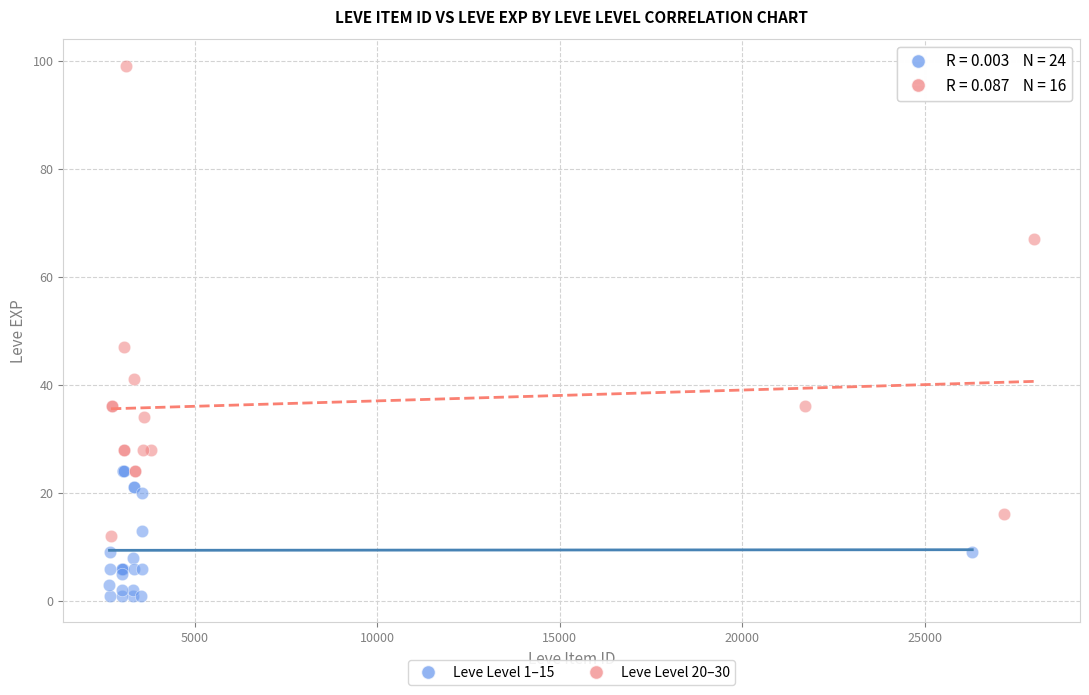

Which series contains the highest Y value?

Leve Level 20–30